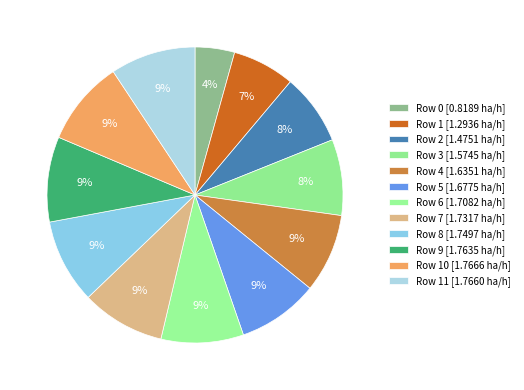

Count the number of slices in the pie.

12